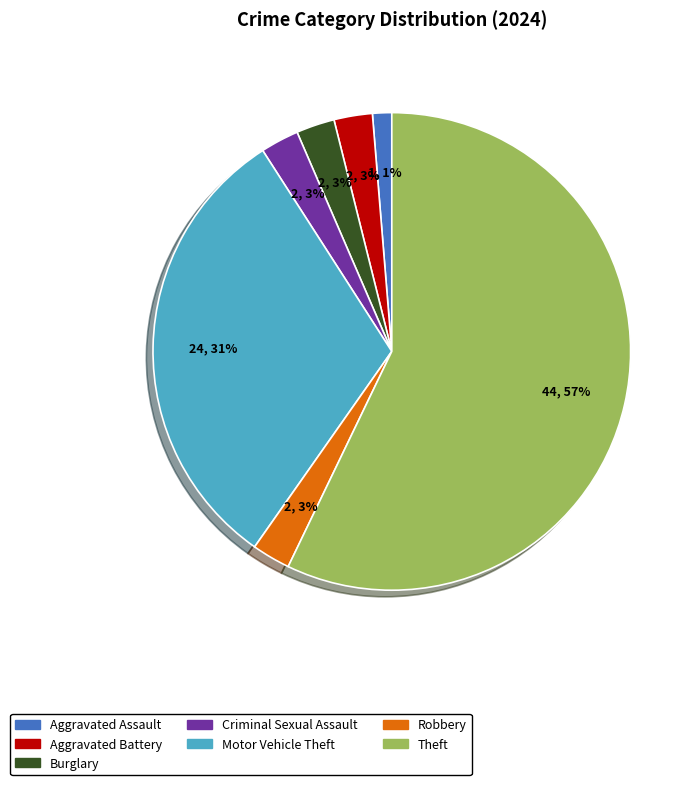

True or false: Aggravated Battery accounts for 3% of the total.

True